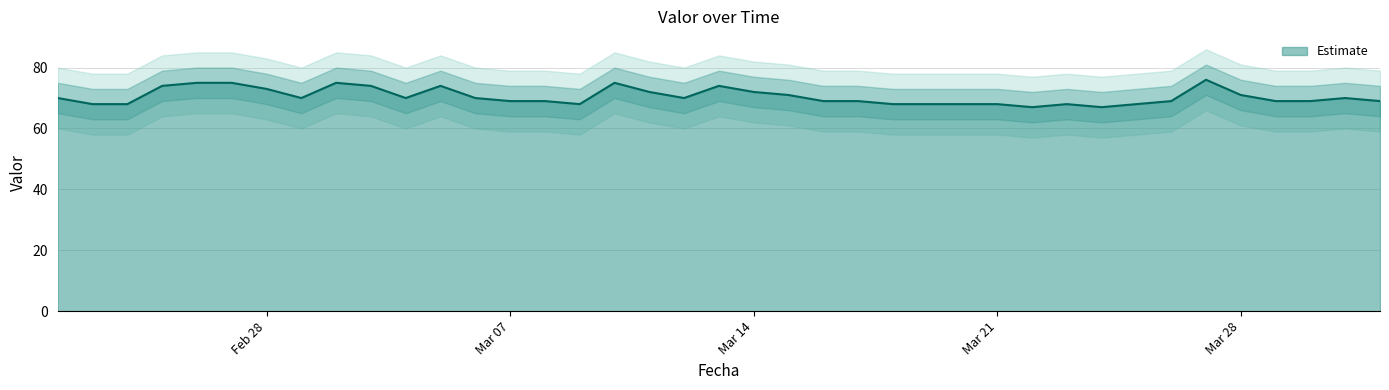

List the labels in order of value, largest first.

2022-03-27, 2022-02-26, 2022-02-27, 2022-03-02, 2022-03-10, 2022-02-25, 2022-03-03, 2022-03-05, 2022-03-13, 2022-02-28, 2022-03-11, 2022-03-14, 2022-03-15, 2022-03-28, 2022-02-22, 2022-03-01, 2022-03-04, 2022-03-06, 2022-03-12, 2022-03-31, 2022-03-07, 2022-03-08, 2022-03-16, 2022-03-17, 2022-03-26, 2022-03-29, 2022-03-30, 2022-04-01, 2022-02-23, 2022-02-24, 2022-03-09, 2022-03-18, 2022-03-19, 2022-03-20, 2022-03-21, 2022-03-23, 2022-03-25, 2022-03-22, 2022-03-24